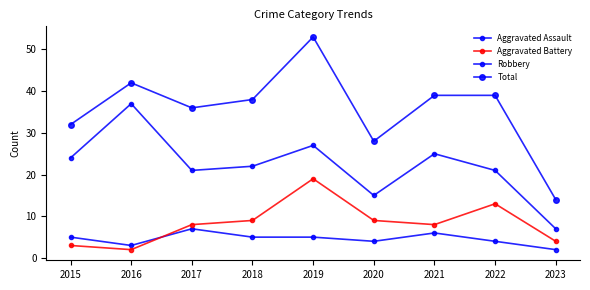

What is the difference between the second highest and second lowest values in the Robbery series?

12